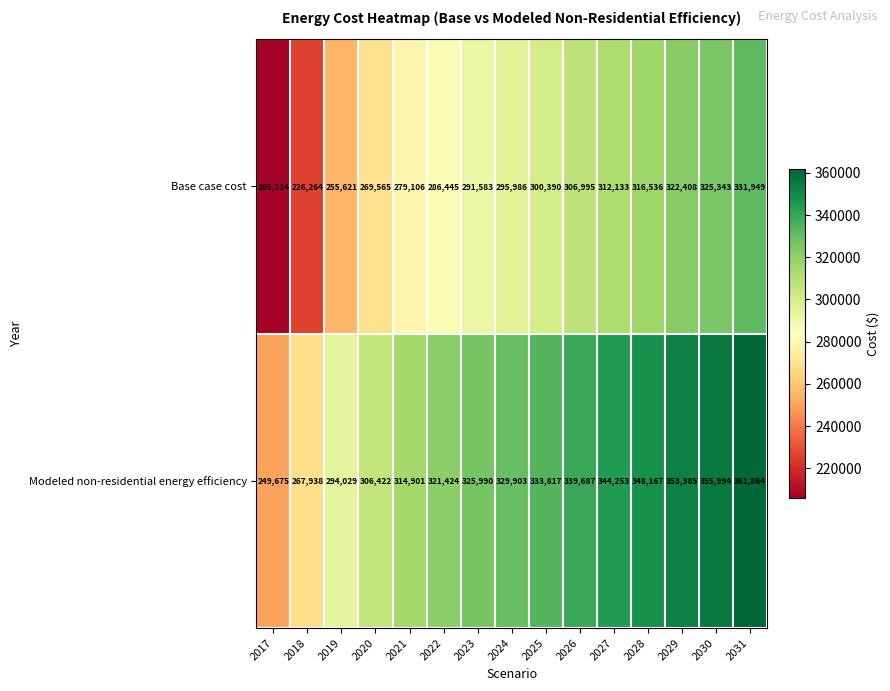

What is the difference between the Base case cost values at 2023 and 2027?

20550